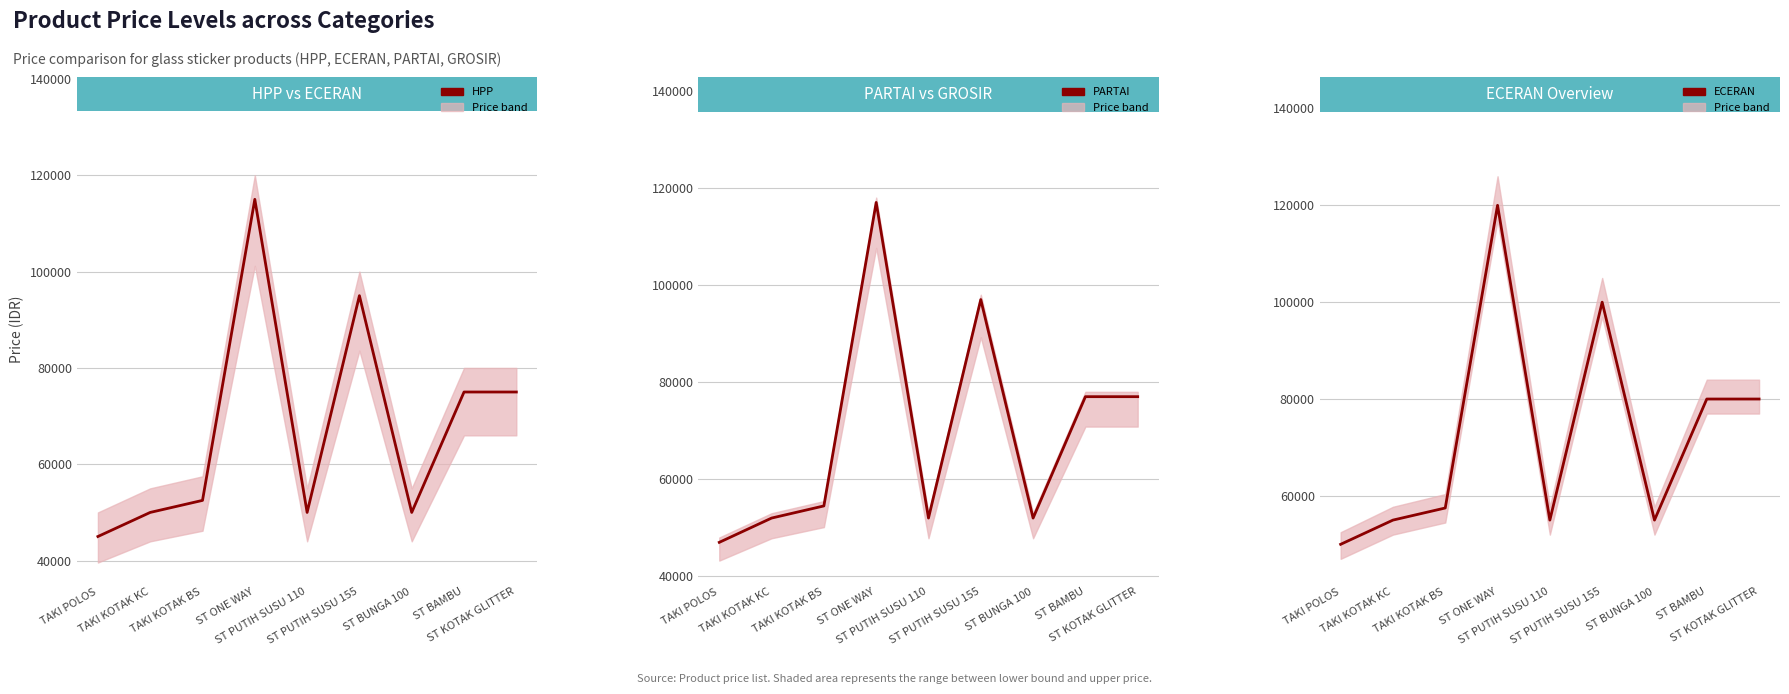

What is the highest value of the HPP series?

115000